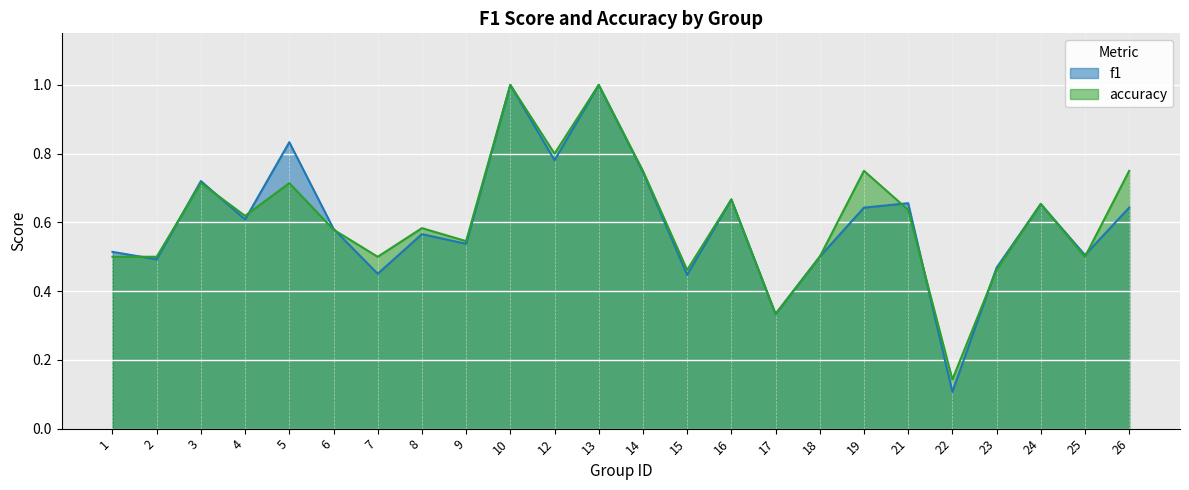

How many lines are shown in the chart?

2